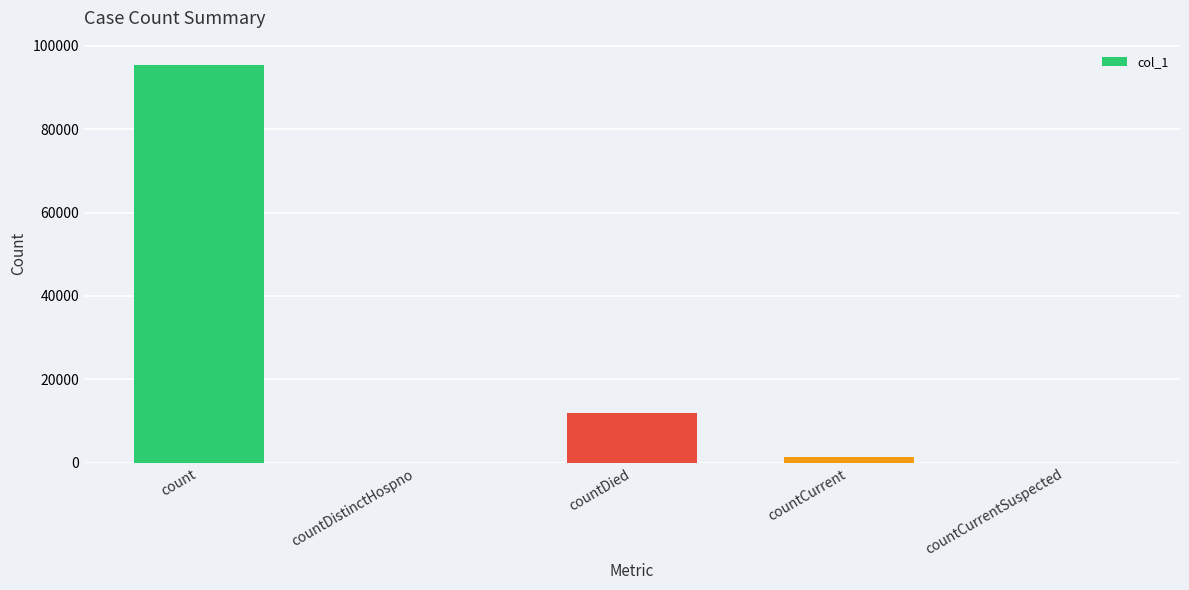

Where is the data nearest to the value 47733?

countDied